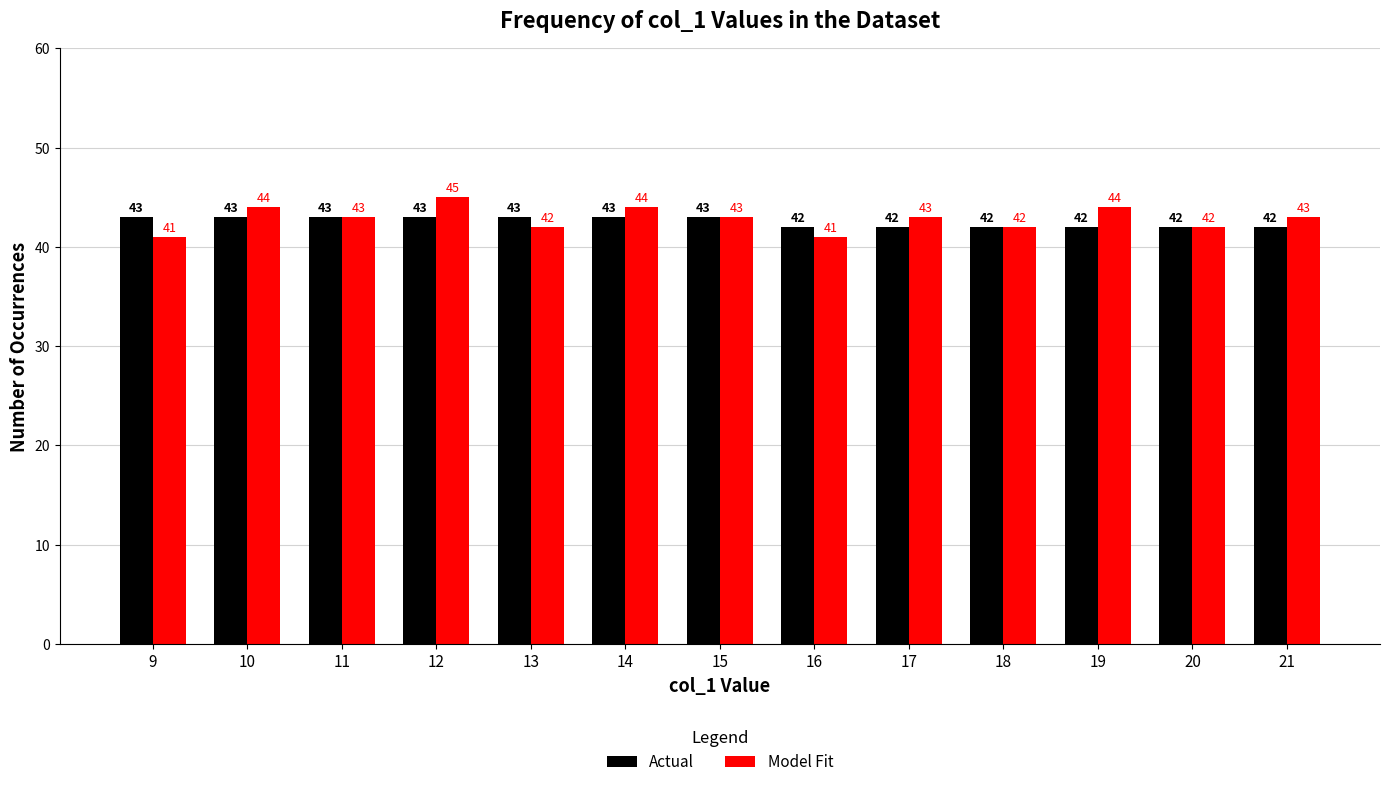

What is the value of the Actual bar at the 3rd from the left?

43